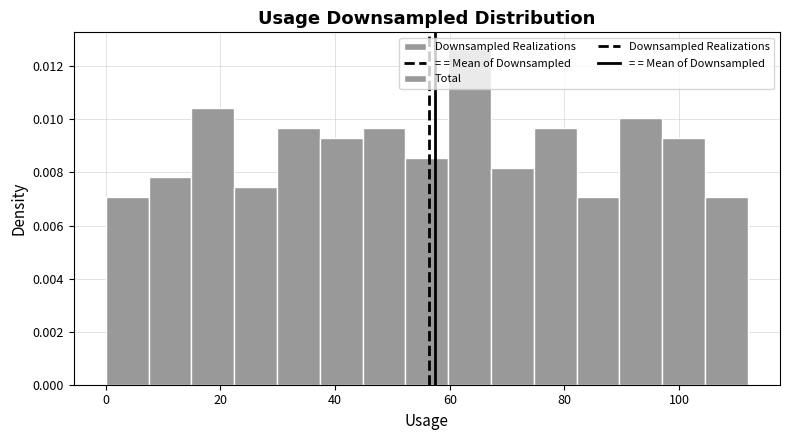

Around what value on the x-axis is the tallest bar? Give the approximate position of its centre, as read against the axis.

64